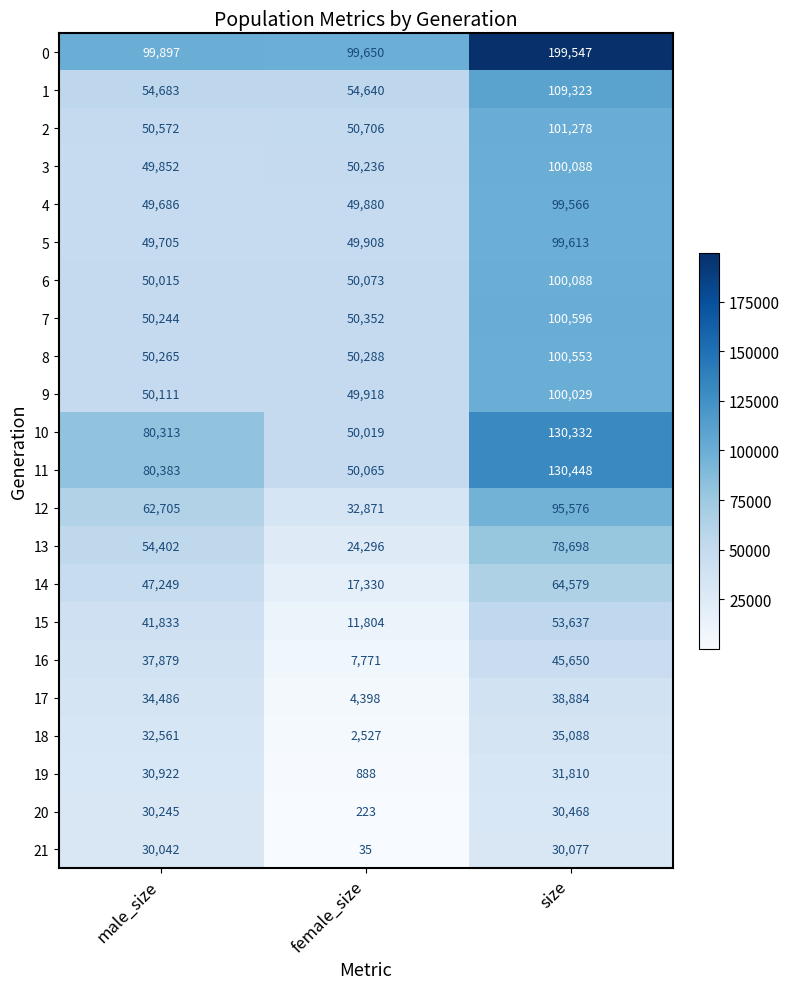

Is it true that 18 equals 47567 at size?

False